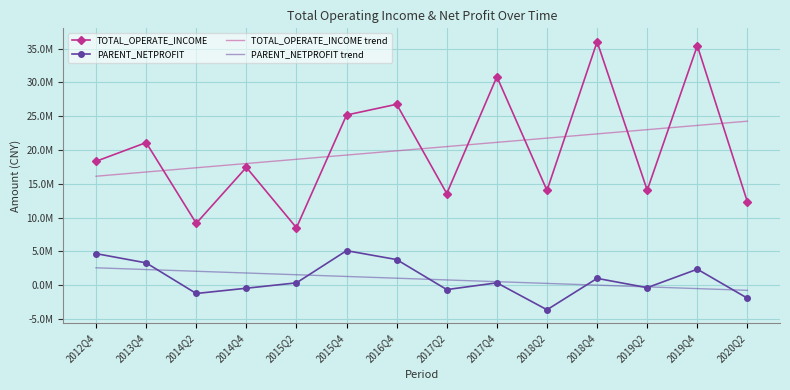

What is the total value across all series at 2016Q4?

51457548.7